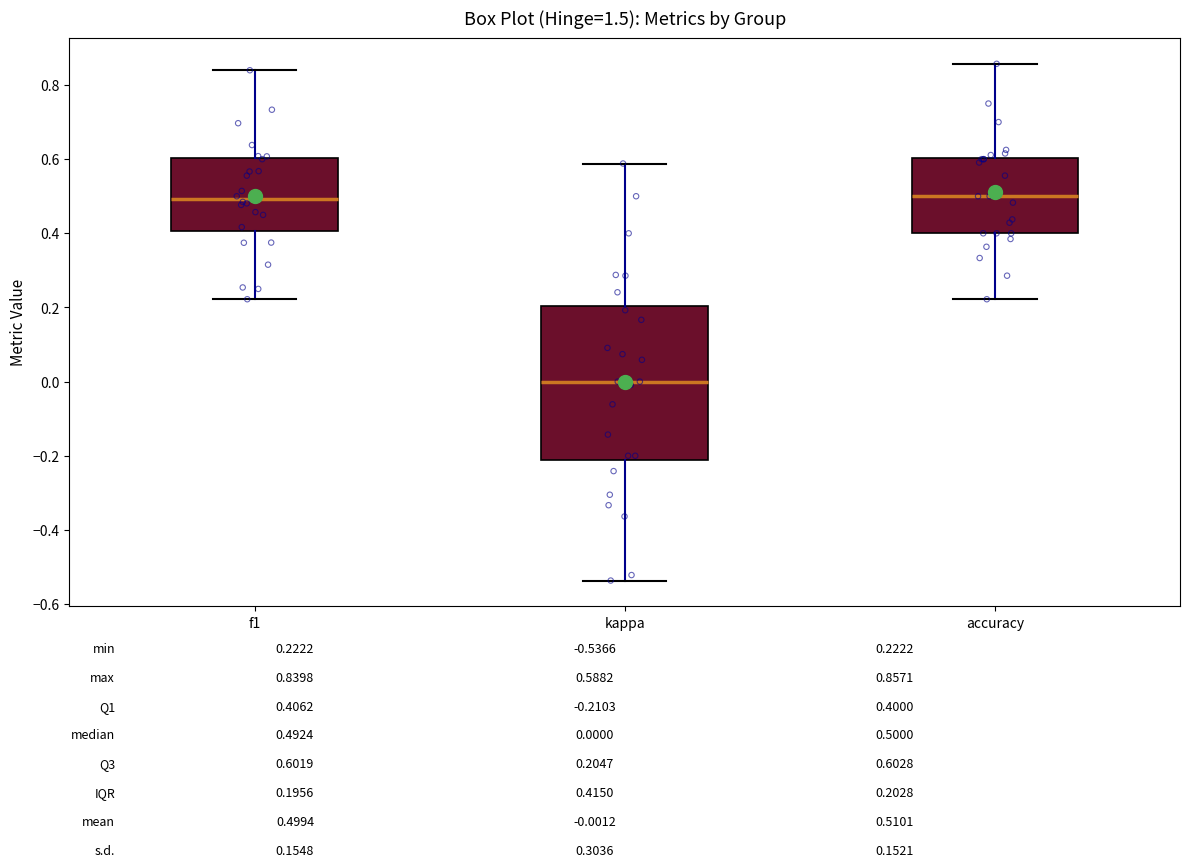

Reading left to right, transcribe this box plot: for each box, give where its median line is, the range the box spans, and where its two whiskers end, as read against the y-axis. The values are not printed on the chart, so give them approximately, as read against the axis.

f1: median 0.50, box 0.40 to 0.60, whiskers 0.22 to 0.84
kappa: median 0.00, box -0.22 to 0.20, whiskers -0.54 to 0.58
accuracy: median 0.50, box 0.40 to 0.60, whiskers 0.22 to 0.86